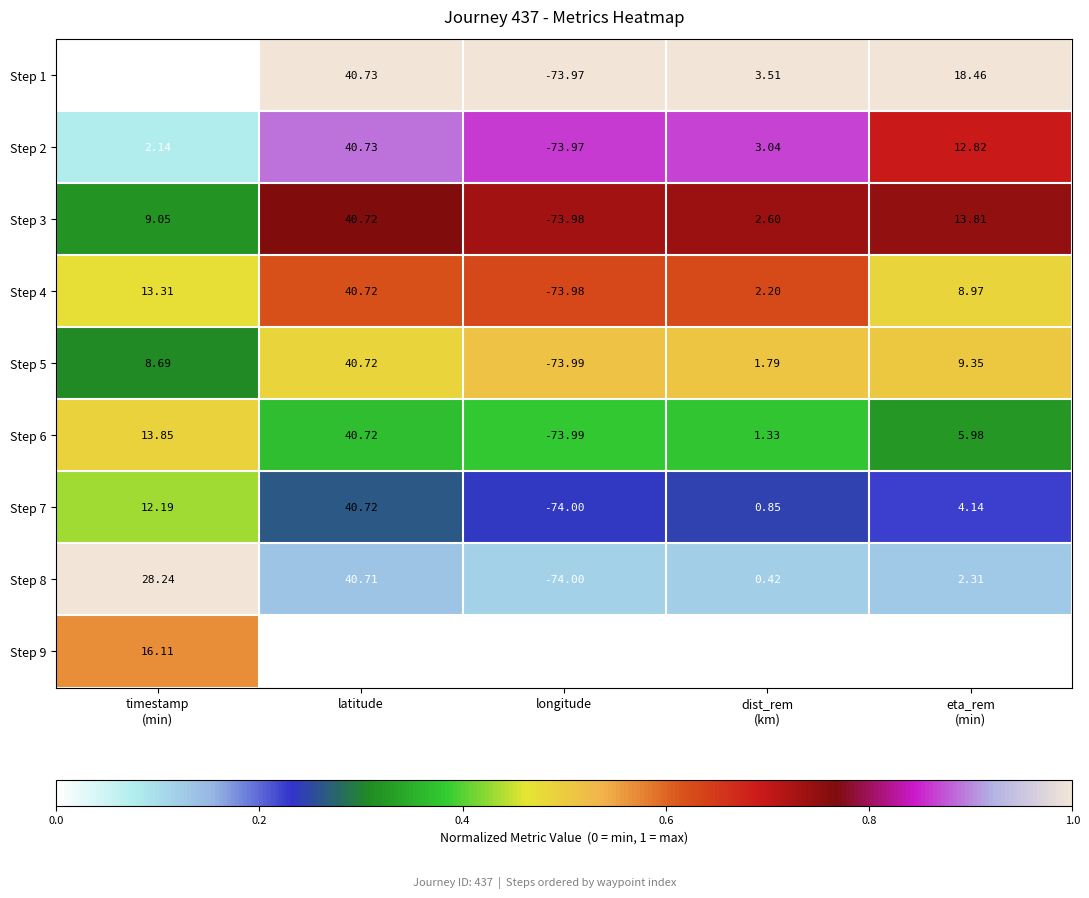

Which label corresponds to the largest value in the chart?

latitude